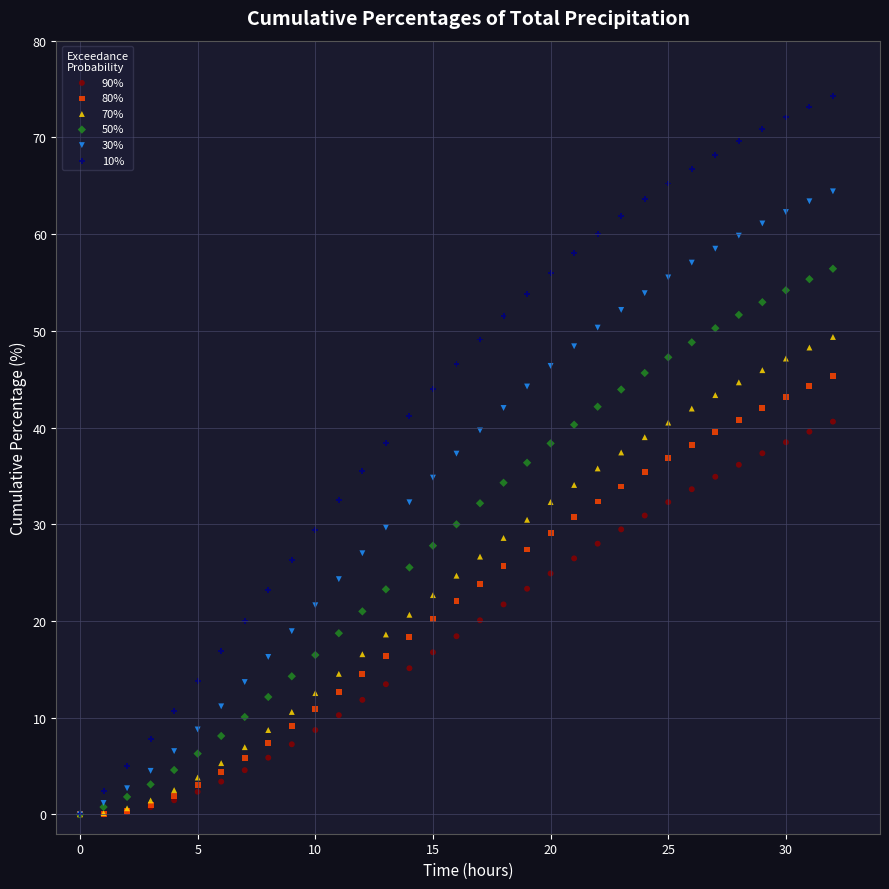

What are all the series names shown in the legend?

90%, 80%, 70%, 50%, 30%, 10%